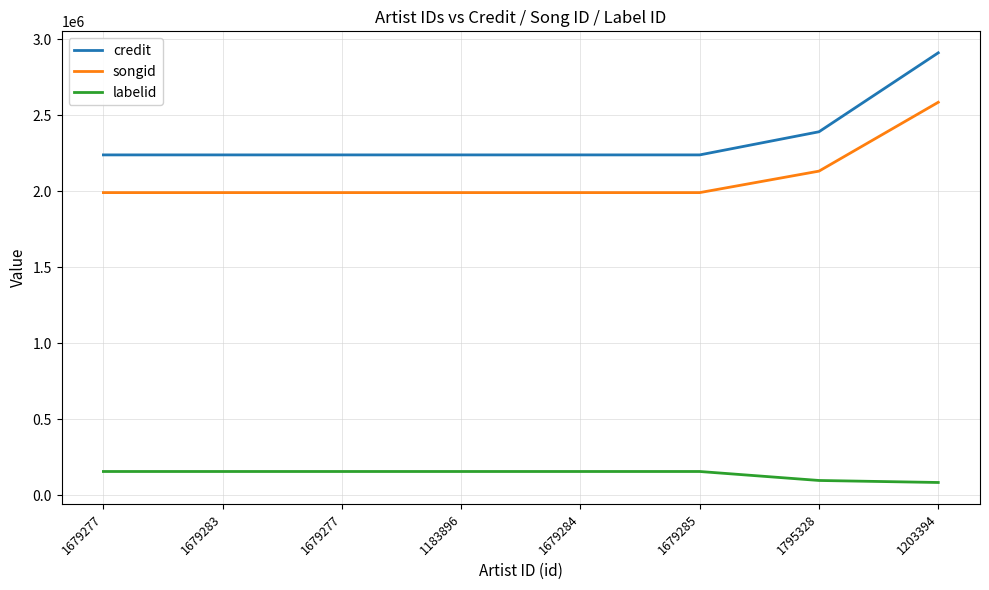

How many values in the labelid series are below 156192?

3